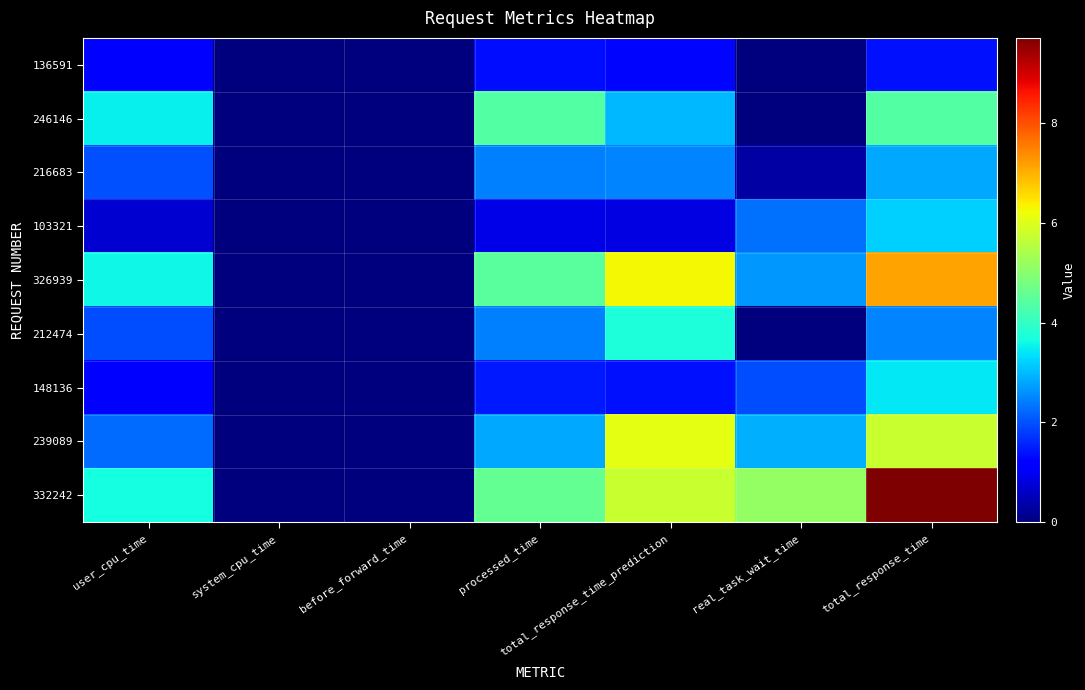

Reading left to right, what are all the values shown in this chart?

136591: user_cpu_time=1.1	system_cpu_time=0.0	before_forward_time=0.0	processed_time=1.3	total_response_time_prediction=1.3	real_task_wait_time=0.0	total_response_time=1.4
246146: user_cpu_time=3.5	system_cpu_time=0.0	before_forward_time=0.0	processed_time=4.4	total_response_time_prediction=3.0	real_task_wait_time=0.0	total_response_time=4.4
216683: user_cpu_time=2.0	system_cpu_time=0.0	before_forward_time=0.0	processed_time=2.5	total_response_time_prediction=2.5	real_task_wait_time=0.3	total_response_time=2.8
103321: user_cpu_time=0.7	system_cpu_time=0.0	before_forward_time=0.0	processed_time=0.9	total_response_time_prediction=0.8	real_task_wait_time=2.3	total_response_time=3.2
326939: user_cpu_time=3.6	system_cpu_time=0.0	before_forward_time=0.0	processed_time=4.5	total_response_time_prediction=6.3	real_task_wait_time=2.7	total_response_time=7.2
212474: user_cpu_time=2.0	system_cpu_time=0.0	before_forward_time=0.0	processed_time=2.4	total_response_time_prediction=3.7	real_task_wait_time=0.0	total_response_time=2.5
148136: user_cpu_time=1.2	system_cpu_time=0.0	before_forward_time=0.0	processed_time=1.5	total_response_time_prediction=1.4	real_task_wait_time=2.0	total_response_time=3.4
239089: user_cpu_time=2.3	system_cpu_time=0.0	before_forward_time=0.0	processed_time=2.8	total_response_time_prediction=6.1	real_task_wait_time=2.9	total_response_time=5.8
332242: user_cpu_time=3.6	system_cpu_time=0.0	before_forward_time=0.0	processed_time=4.6	total_response_time_prediction=5.8	real_task_wait_time=5.1	total_response_time=9.7